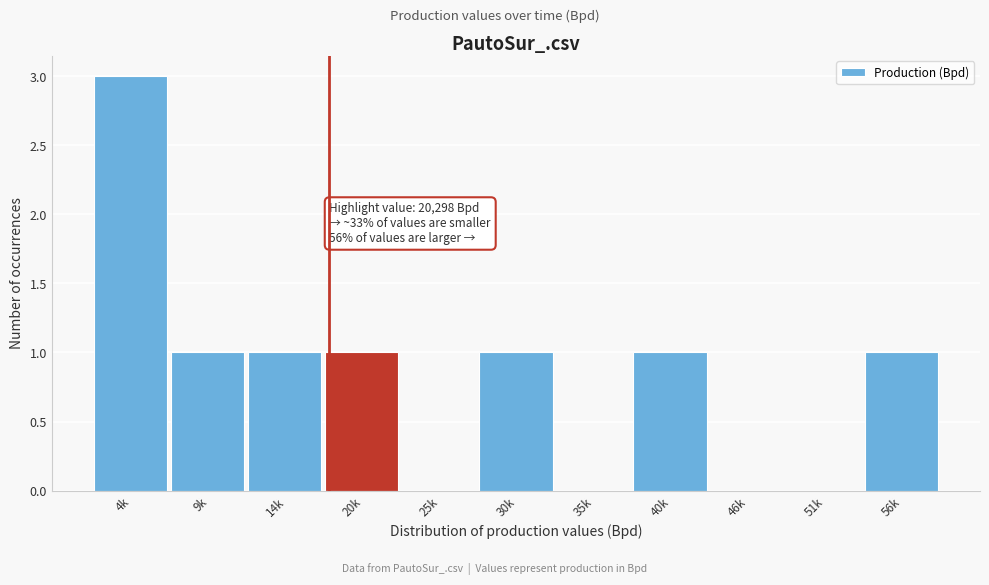

Reading right to left, list all the values displayed in this chart.

56k=1	51k=0	46k=0	40k=1	35k=0	30k=1	25k=0	20k=1	14k=1	9k=1	4k=3